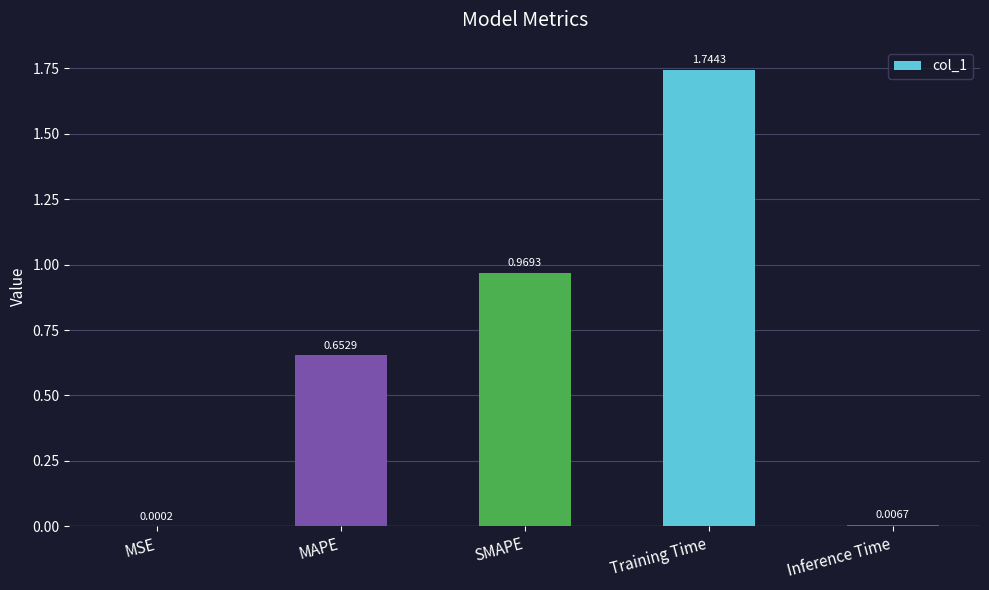

Does the chart contain stacked bars?

No